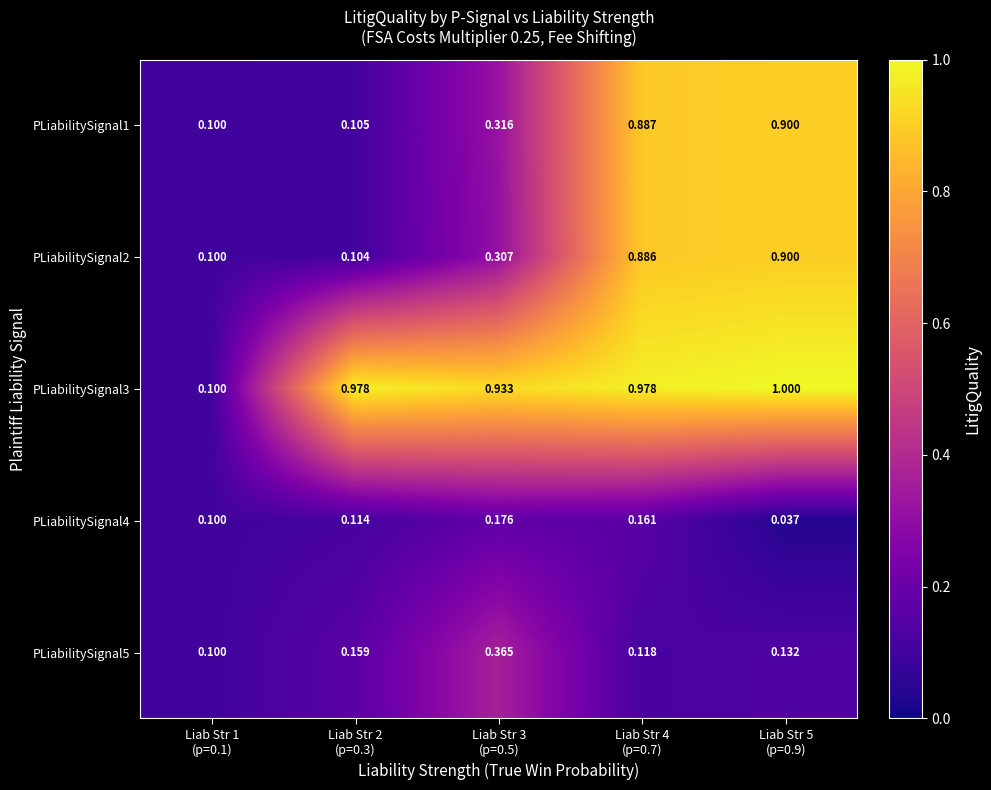

Which series has the widest spread of values?

PLiabilitySignal3